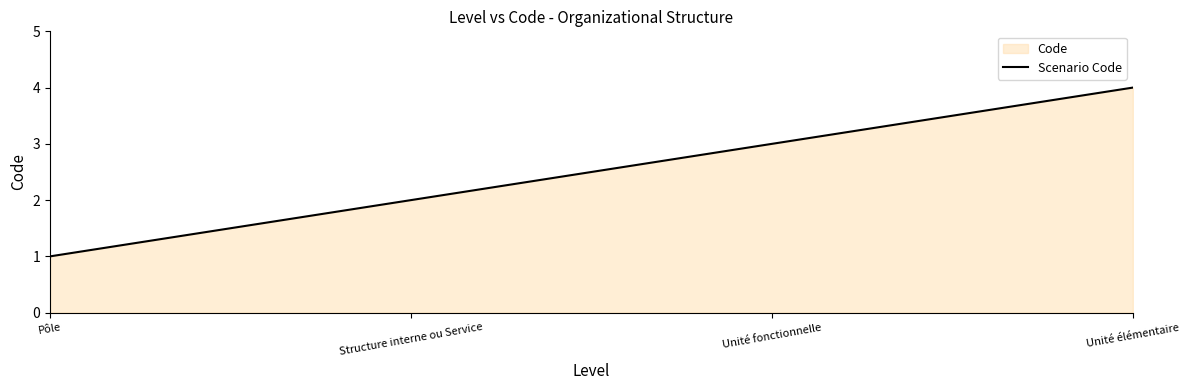

Which category has the lowest value across all series?

Pôle